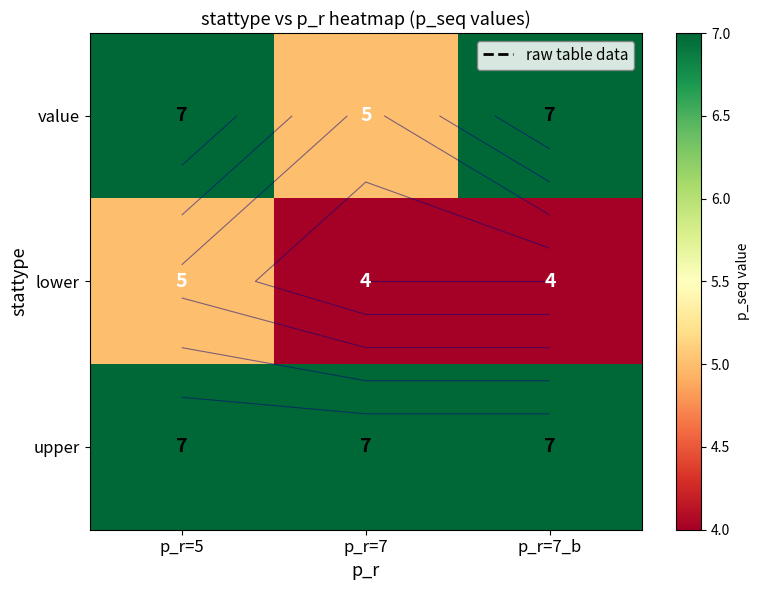

What is the total value across all series at p_r=7_b?

18